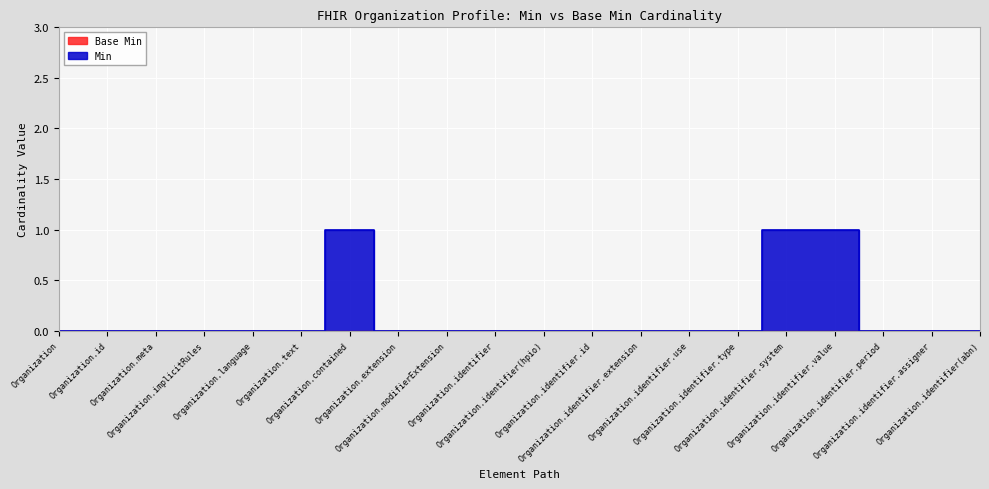

How many values are above zero?

3